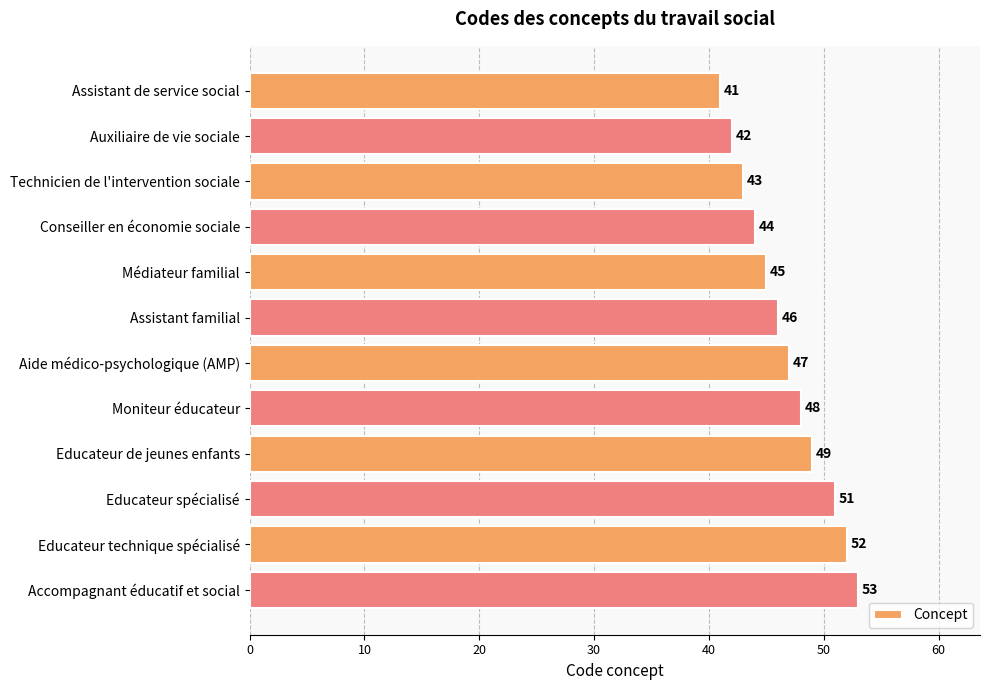

Reading top to bottom, extract all data points from this chart.

41	42	43	44	45	46	47	48	49	51	52	53